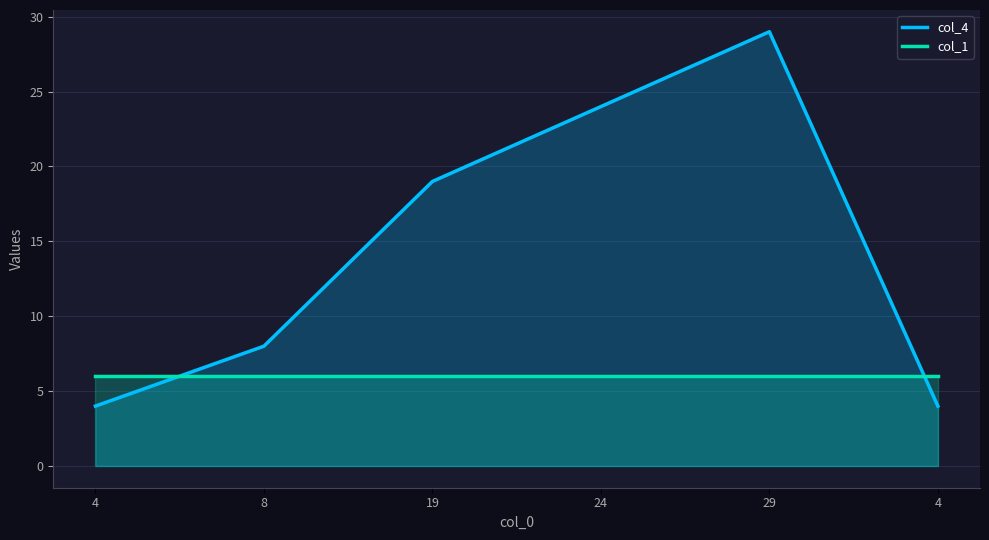

Which series changed the most between 4 and 4?

col_4